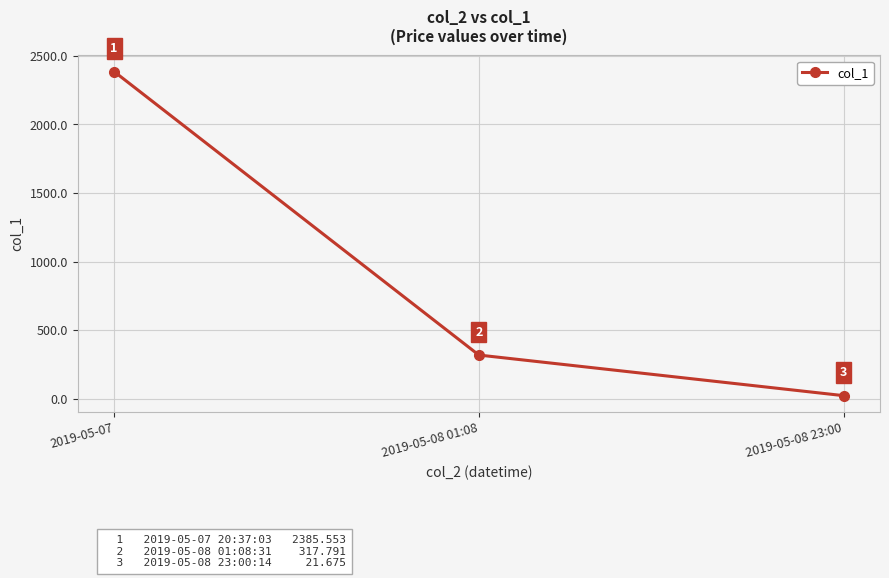

Which category has the lowest value across all series?

2019-05-08 23:00